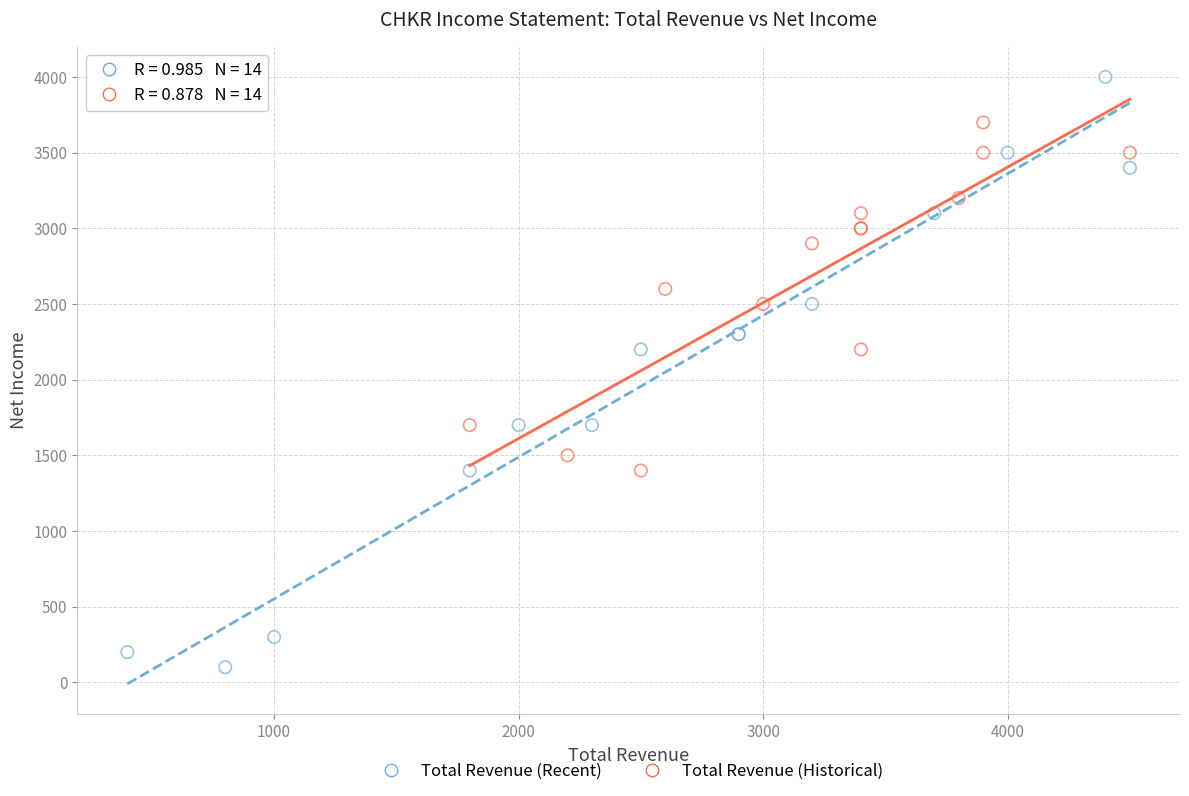

What are all the series names shown in the legend?

Total Revenue (Recent), Total Revenue (Historical)